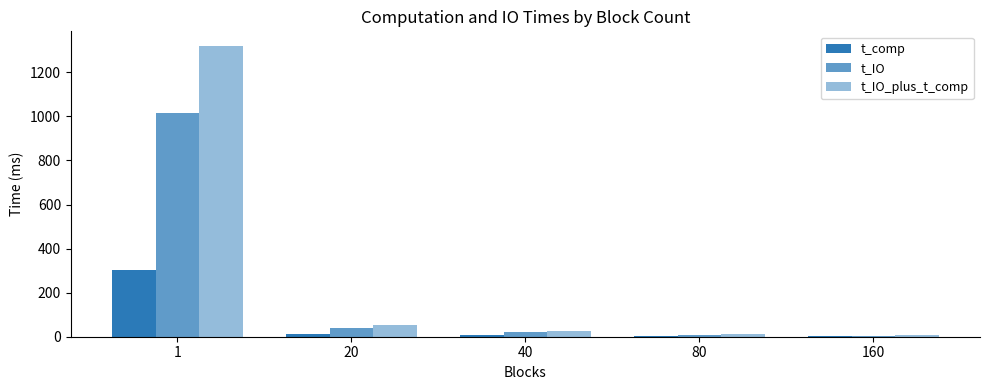

Which series changed the most between 80 and 160?

t_IO_plus_t_comp